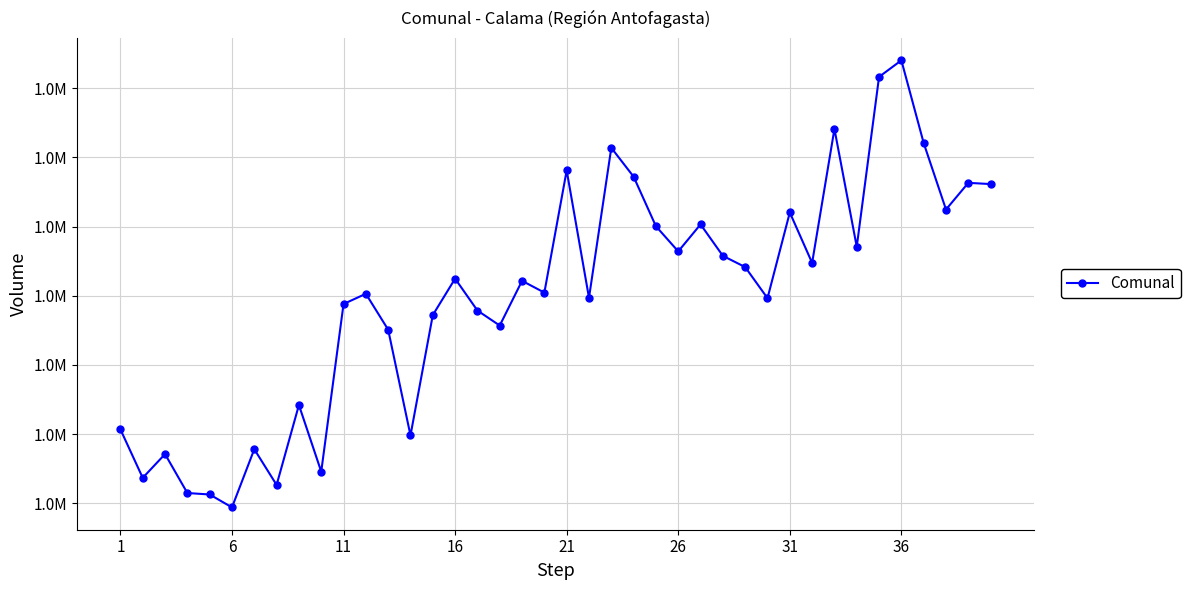

Does the chart have visible grid lines?

Yes